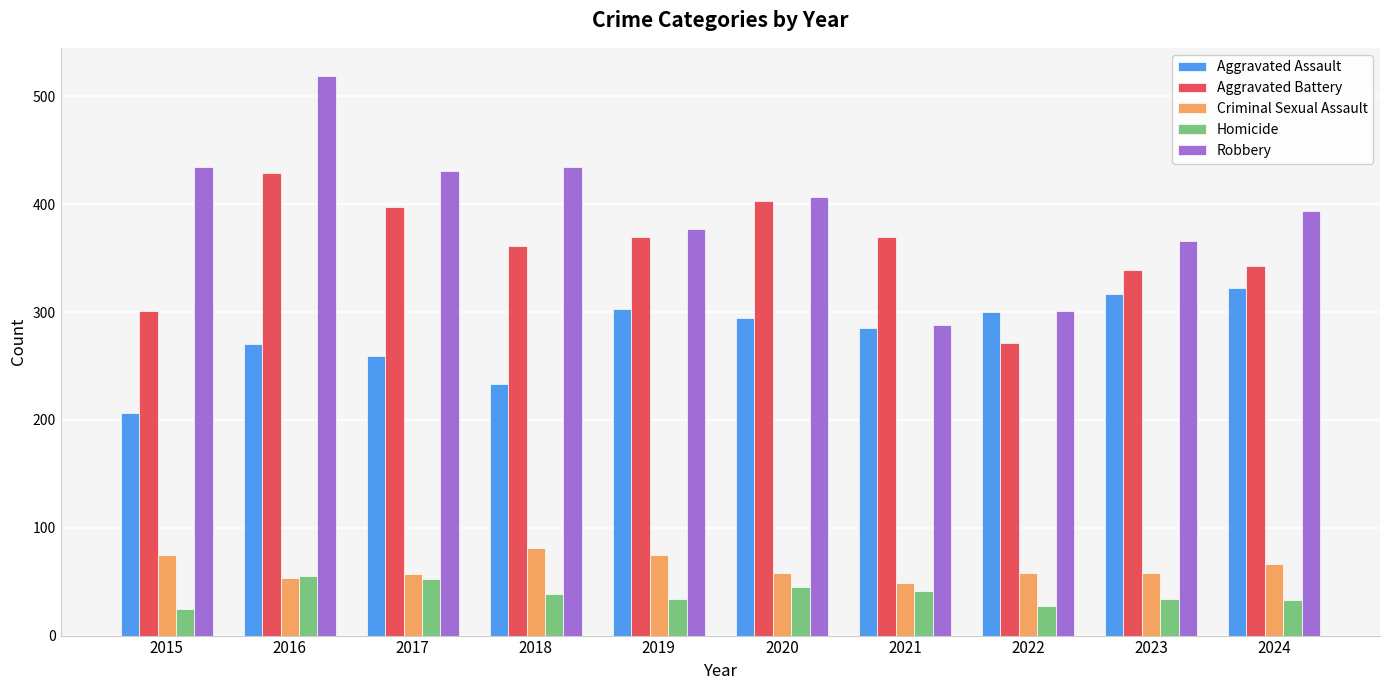

What is the greatest value displayed?

519